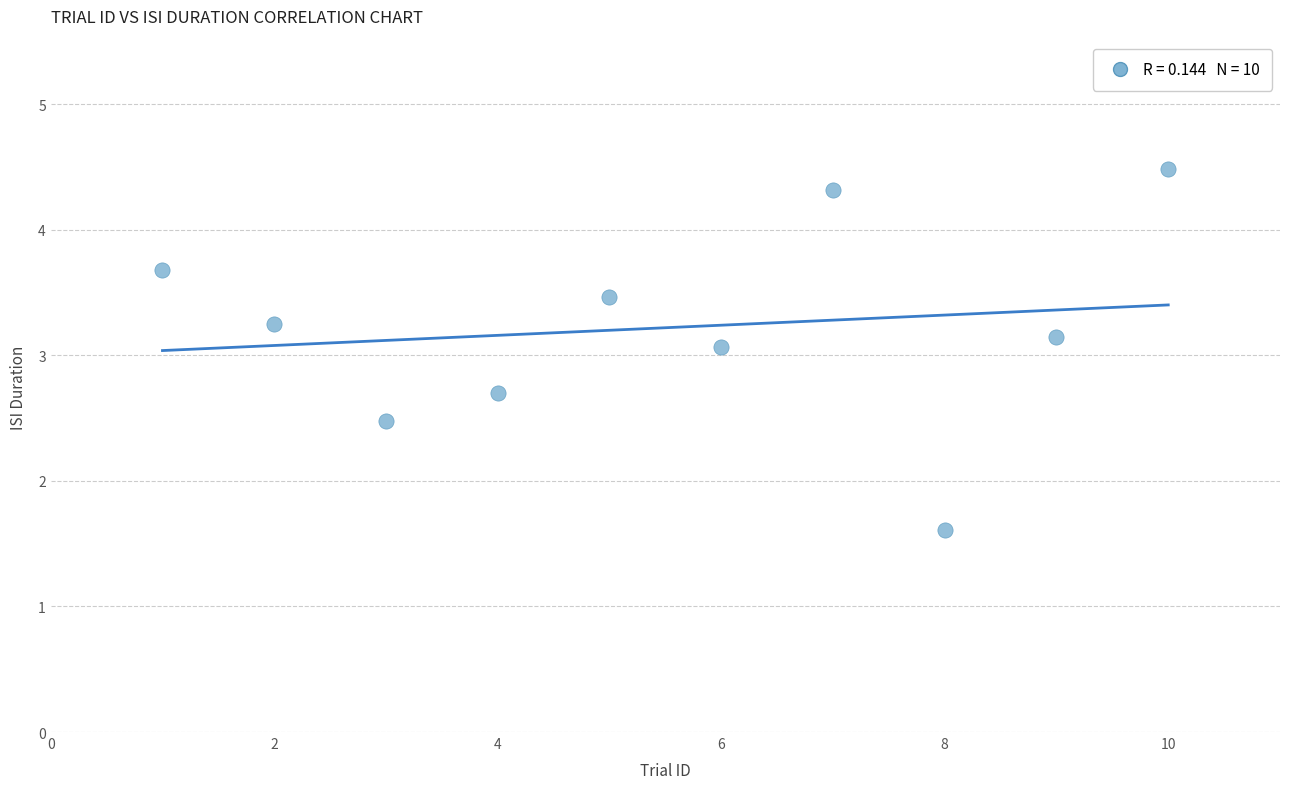

What is the range of X values (max minus min)?

9.0